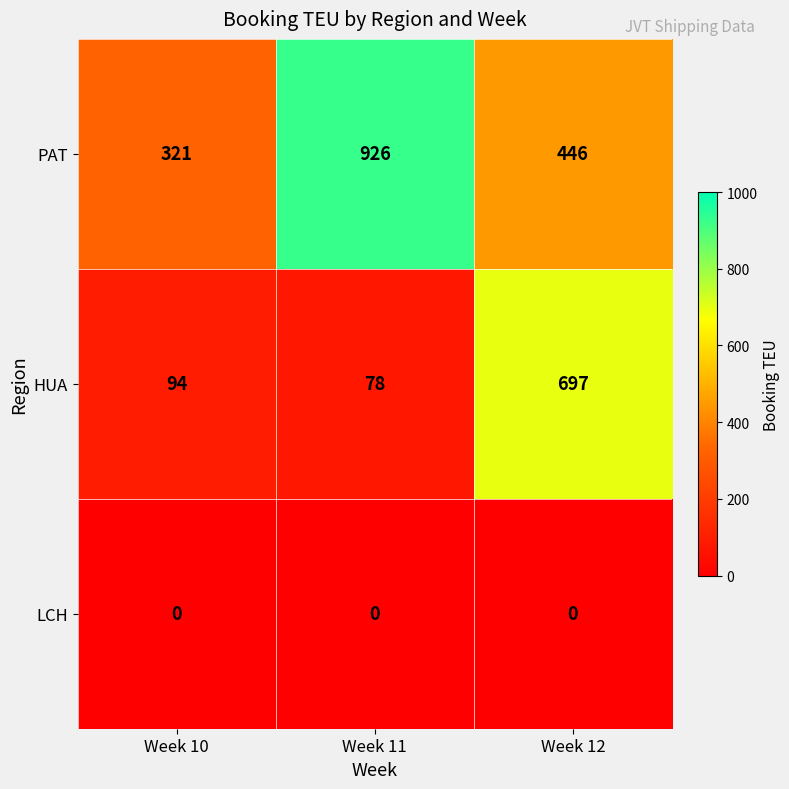

What is the maximum value shown in the chart?

926